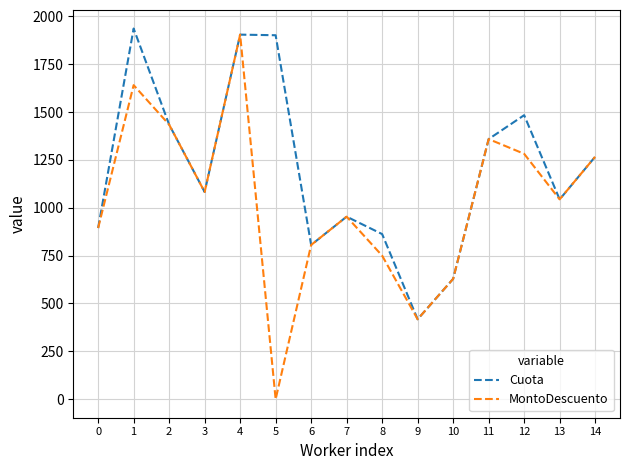

What is the sum of the Cuota values at 14 and 12?

2749.9